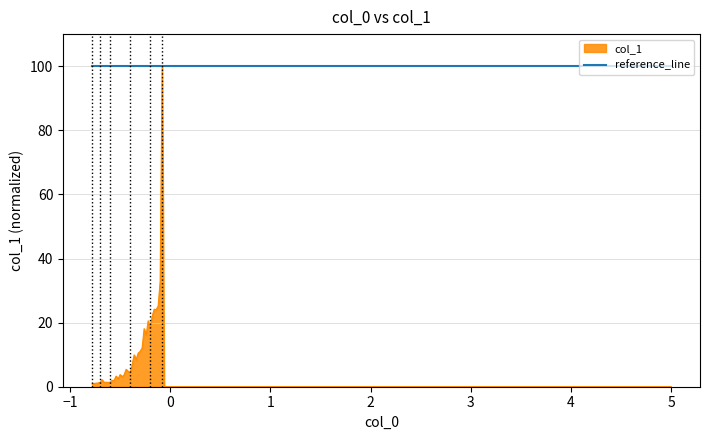

What is the sum of all values?

408.5